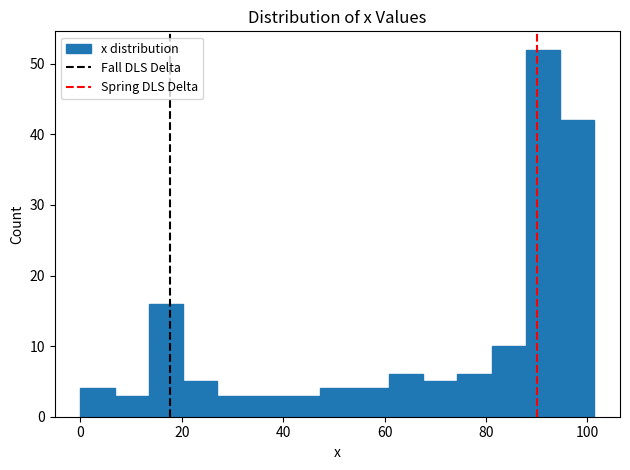

Around what value on the x-axis is the tallest bar? Give the approximate position of its centre, as read against the axis.

92